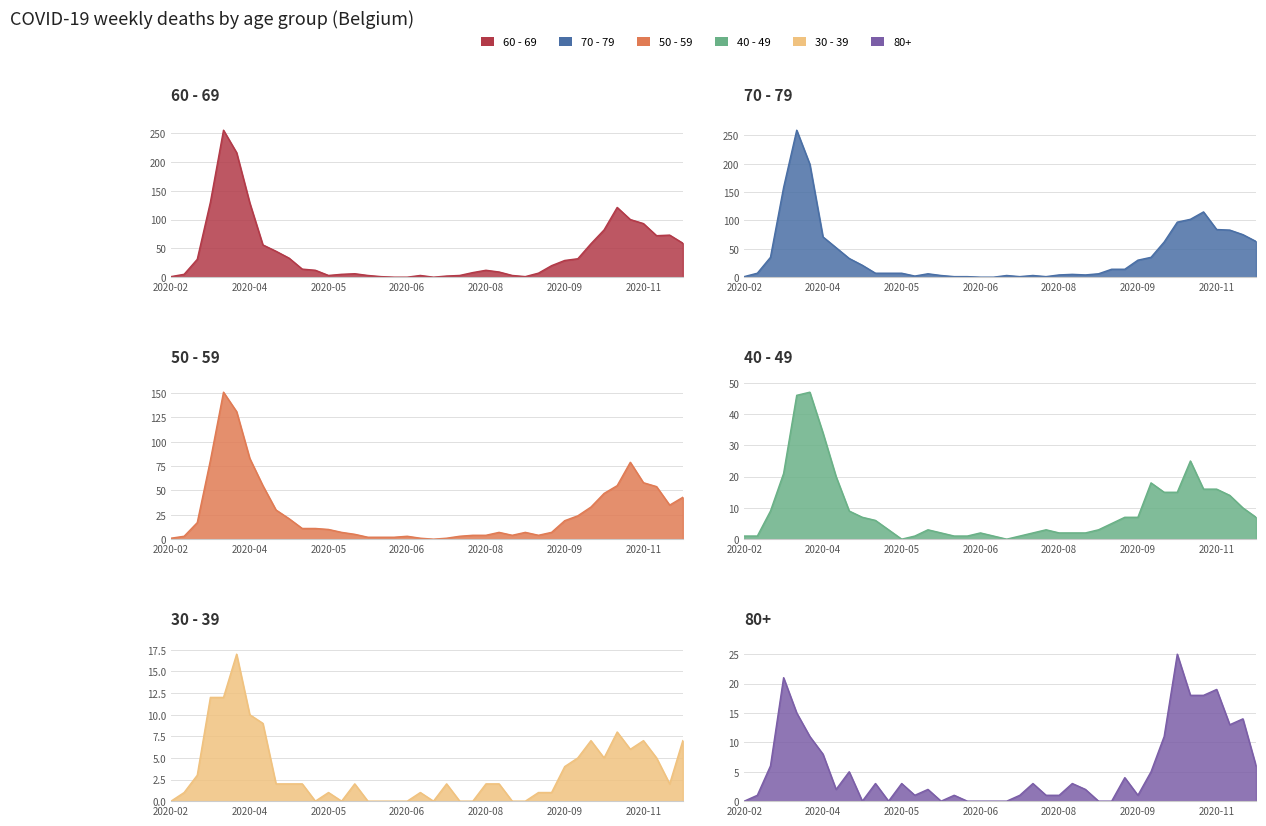

Is it true that 60 - 69 equals 51 at 2020-03-16?

False